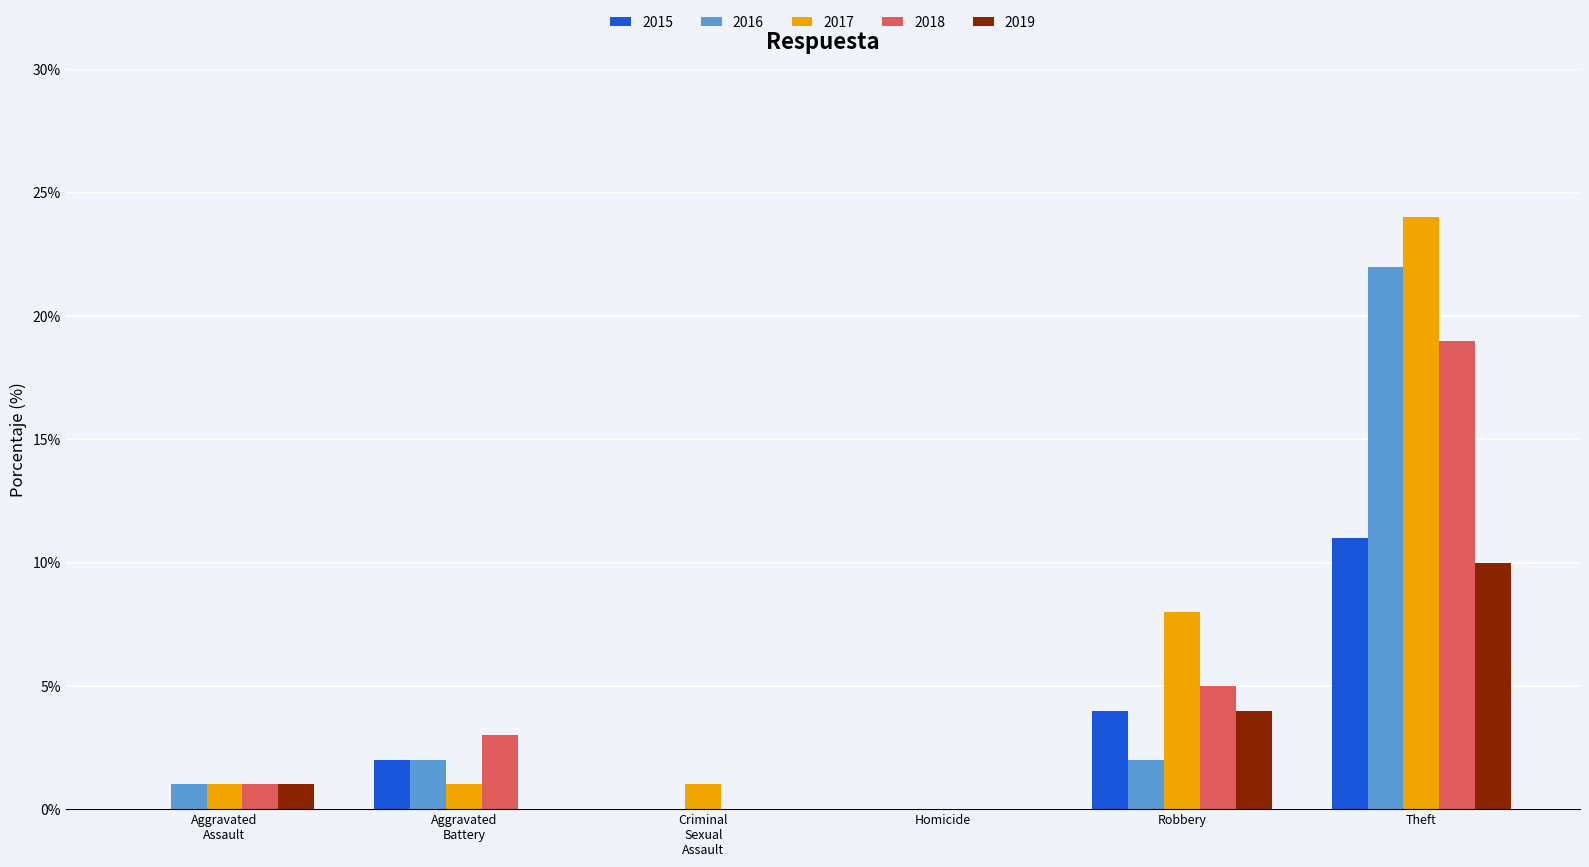

Does the chart contain stacked bars?

No